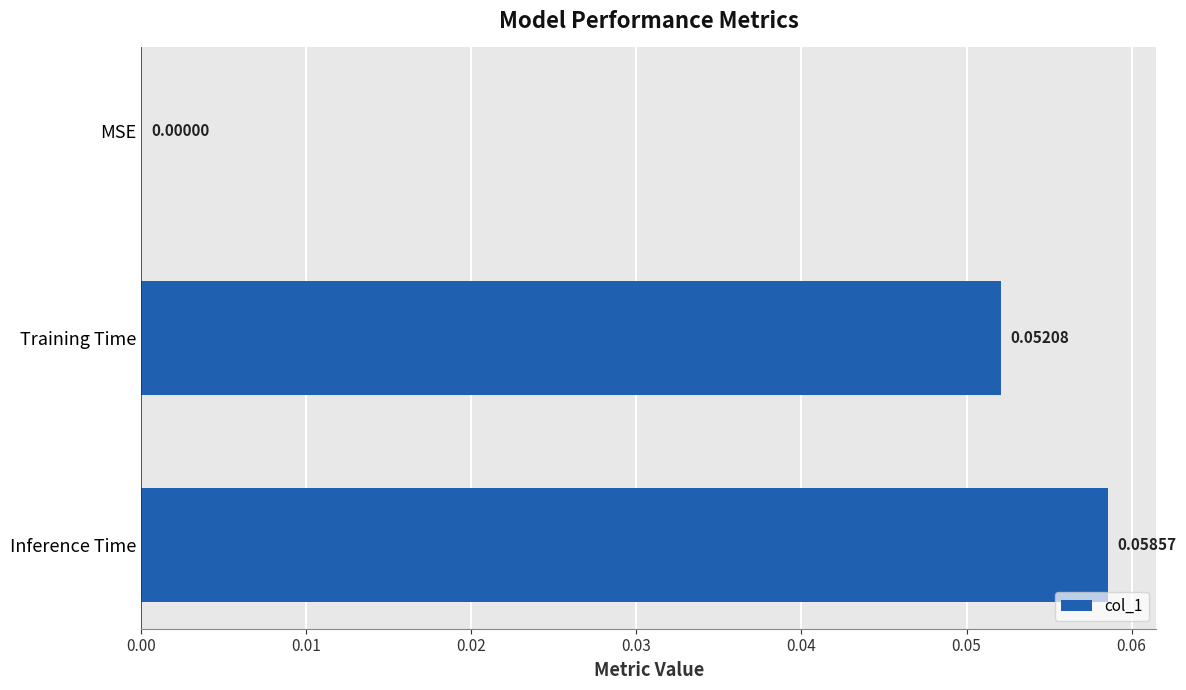

Which category has the highest value across all series?

Inference Time